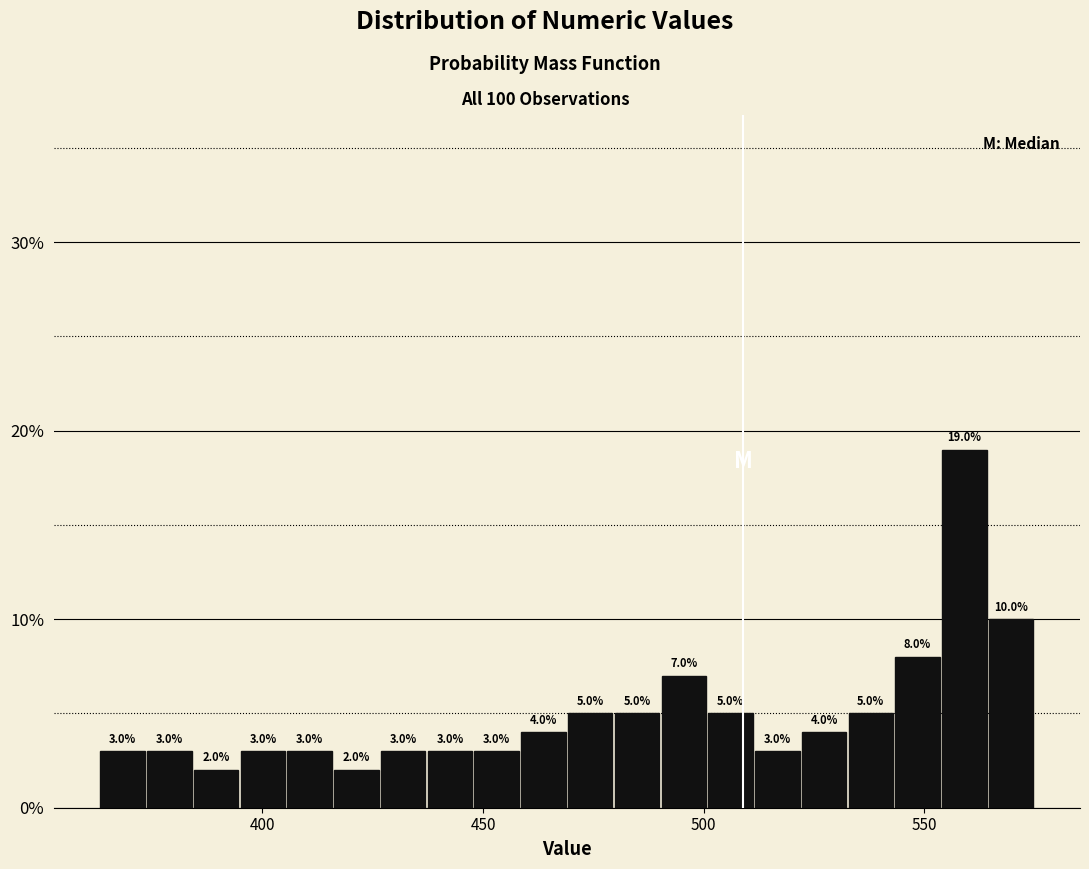

Around what value on the x-axis is the tallest bar? Give the approximate position of its centre, as read against the axis.

560